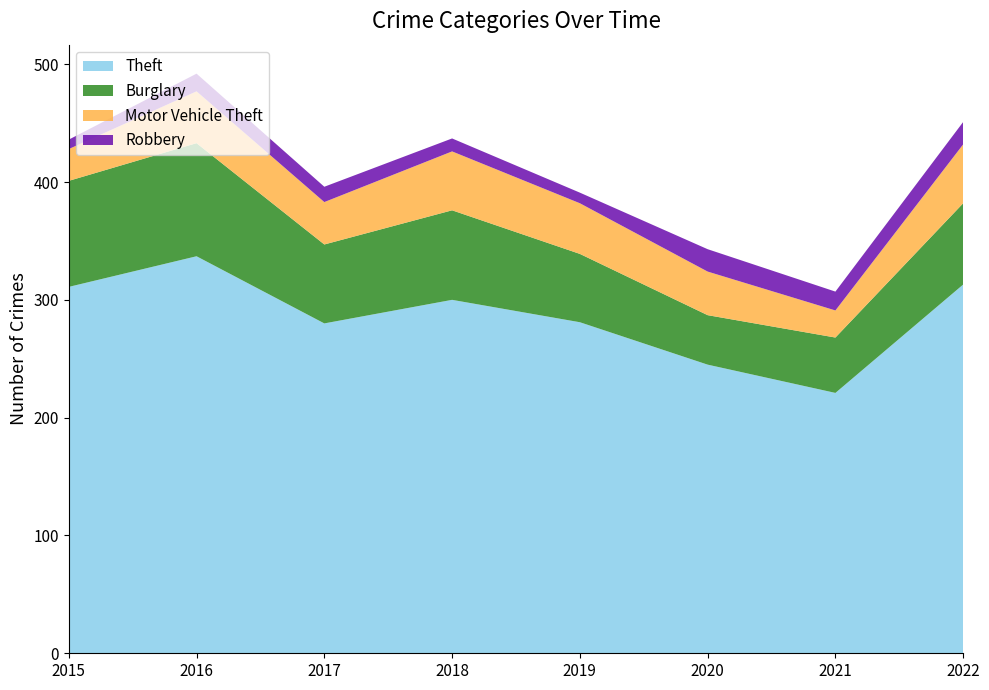

Reading right to left, list all the values displayed in this chart.

Theft: 313	221	245	281	300	280	337	311
Burglary: 69	47	42	58	76	67	96	90
Motor Vehicle Theft: 50	23	37	43	50	36	44	27
Robbery: 19	16	19	9	11	13	15	8